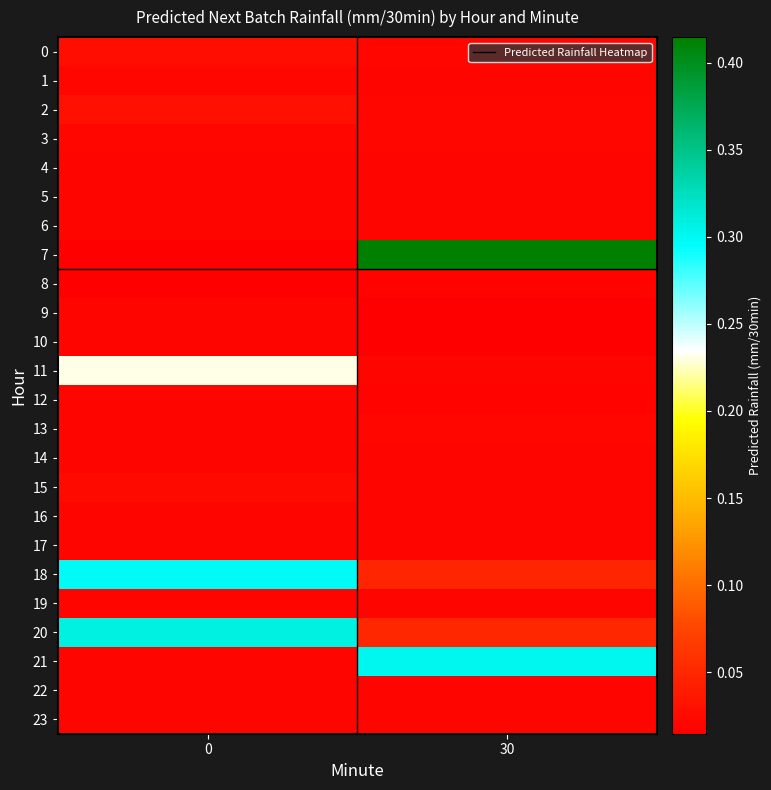

Which series has the largest total across all categories?

7